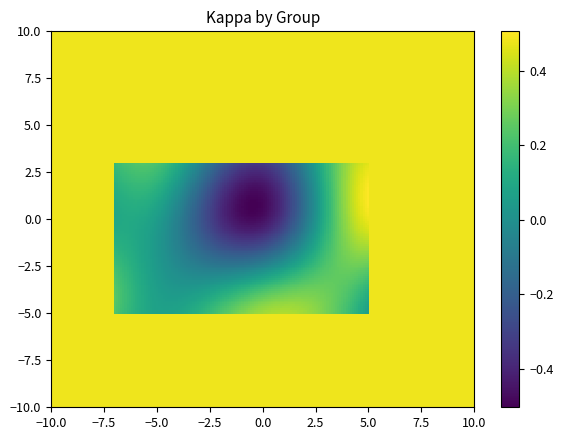

Reading right to left, list all the values displayed in this chart.

26=0.2	25=0.1	24=0.1	23=0.1	22=0.2	21=-0.0	19=0.3	18=-0.1	17=0.3	16=0.1	15=0.1	14=0.5	13=-0.5	12=0.1	11=0.0	10=-0.6	9=0.1	8=0.4	7=0.1	6=0.4	5=-0.1	4=0.1	3=0.1	2=0.0	1=-0.4